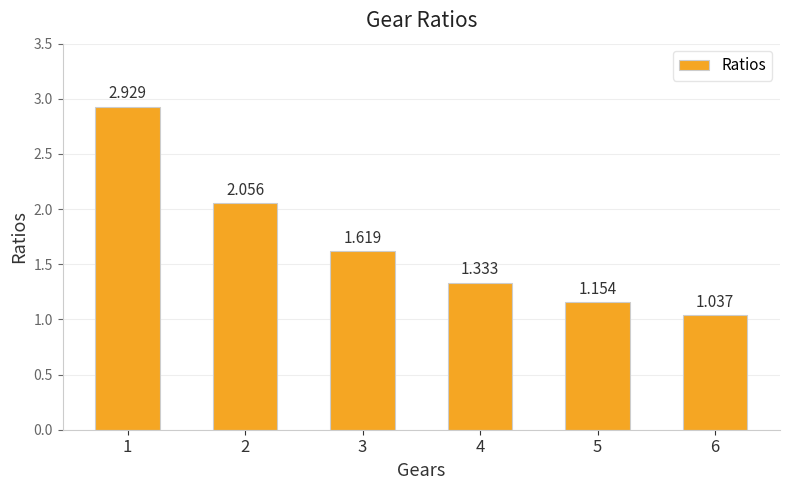

What is the sum of the values at 5 and 4?

2.5